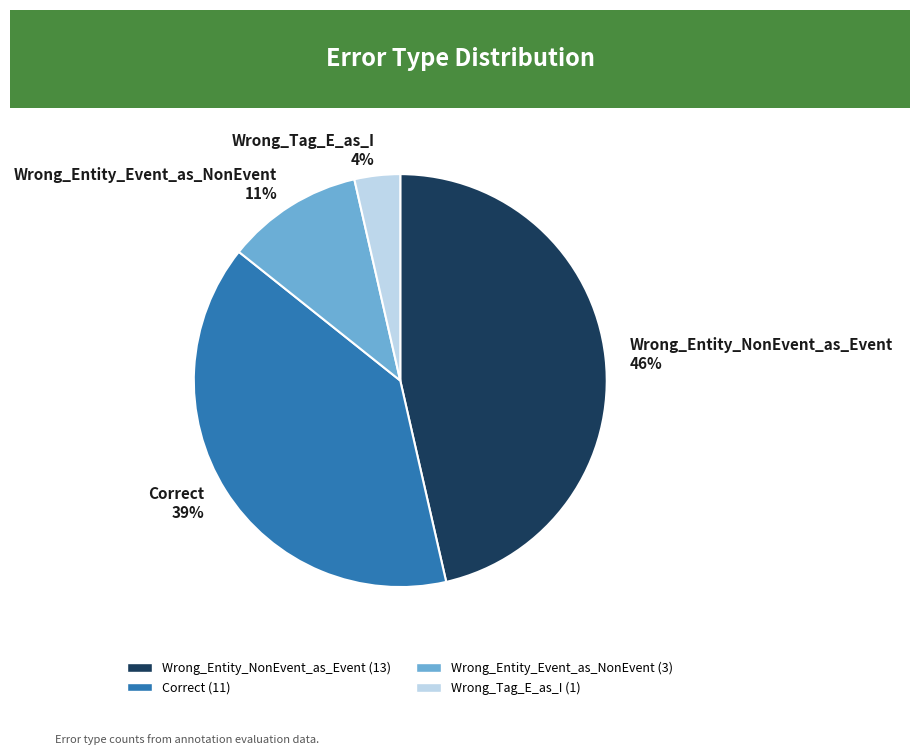

Does any single category account for the majority?

No